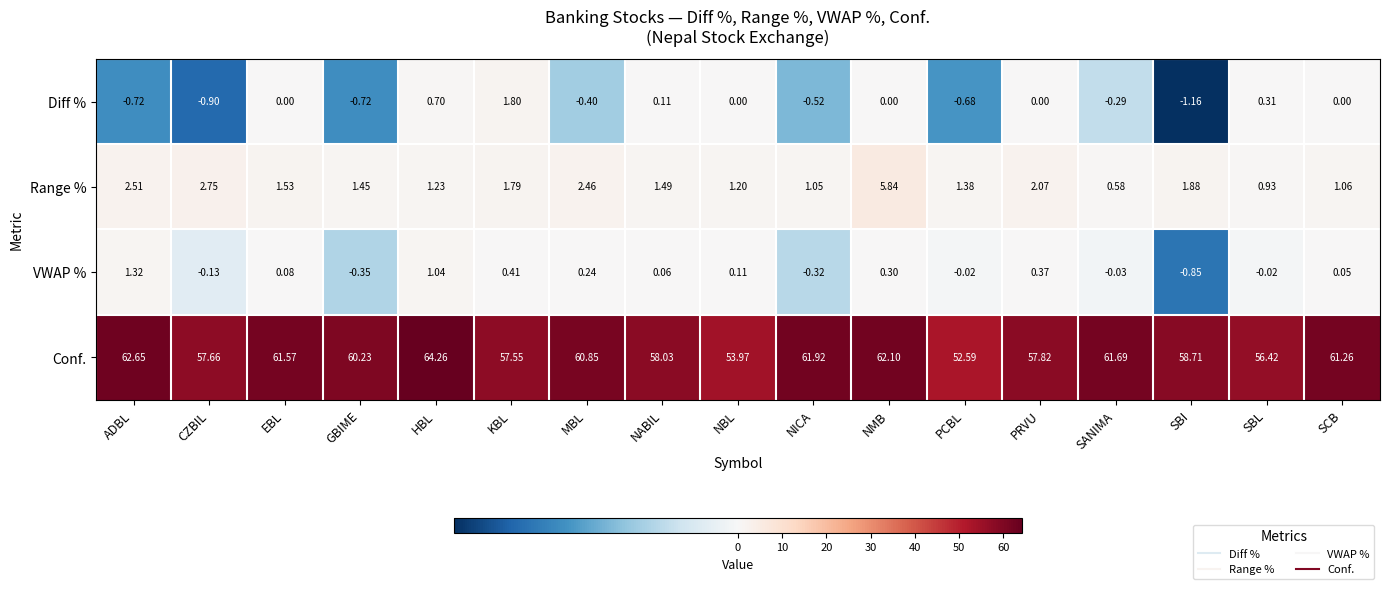

List the series in order of their peak value, highest first.

Conf., Range %, Diff %, VWAP %